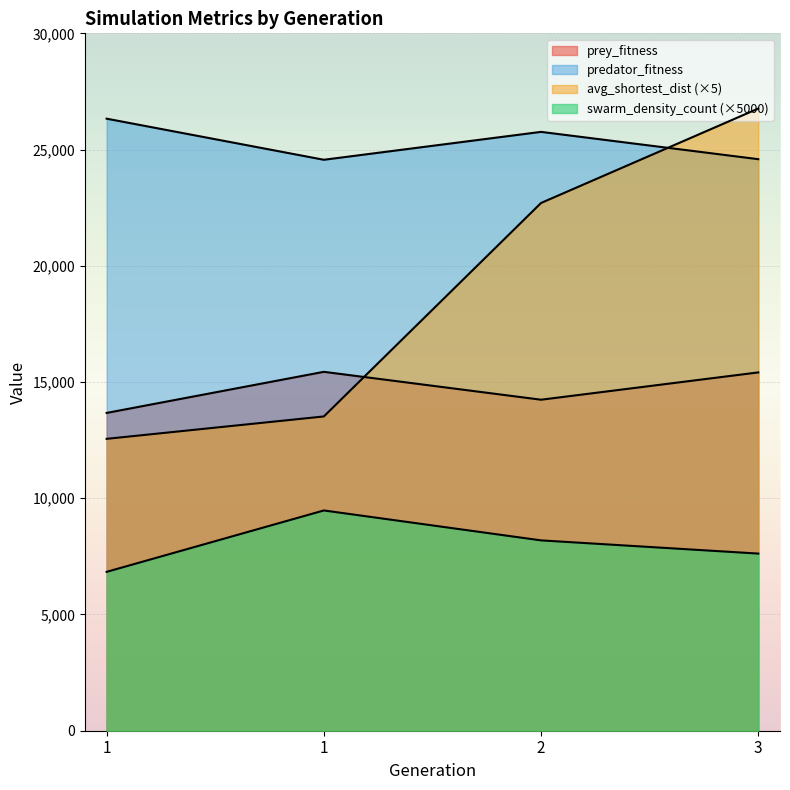

Rank the series by their maximum value, from lowest to highest.

swarm_density_count, prey_fitness, predator_fitness, avg_shortest_dist